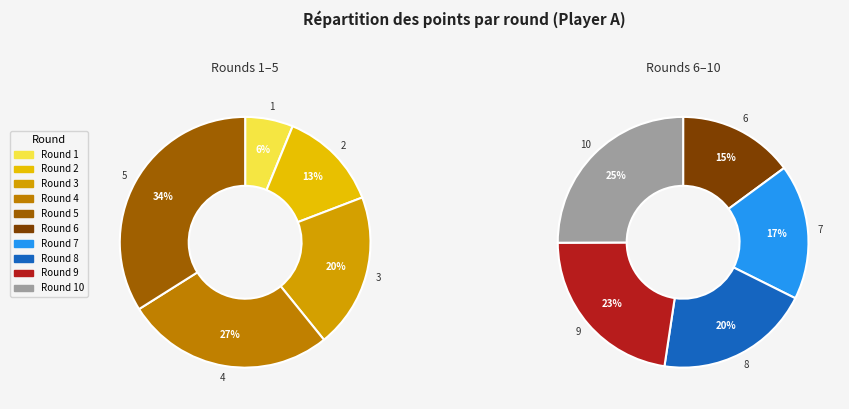

Which slice is the smallest?

1